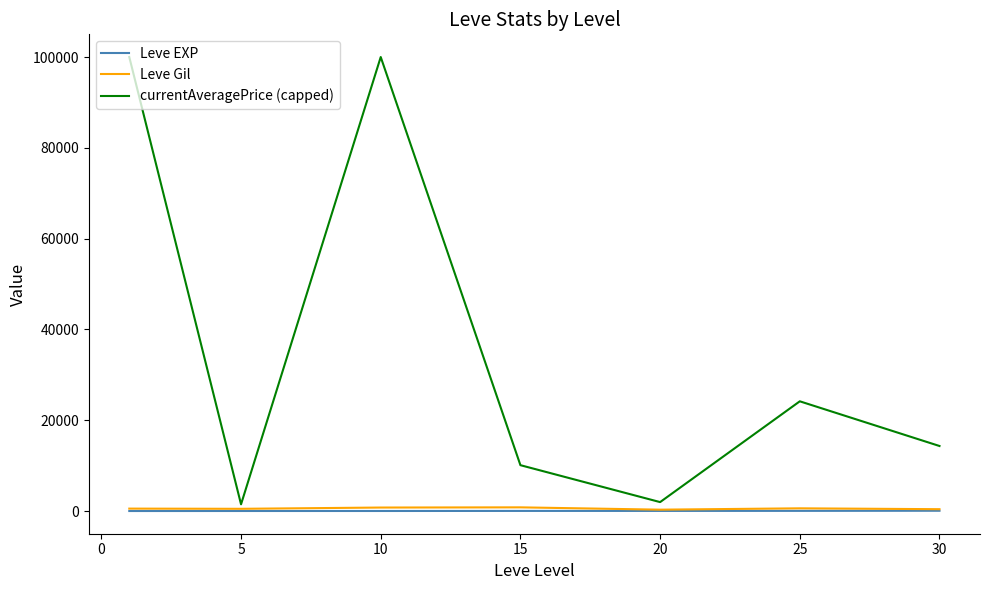

What is the average value of the currentAveragePrice (capped) series?

36005.3